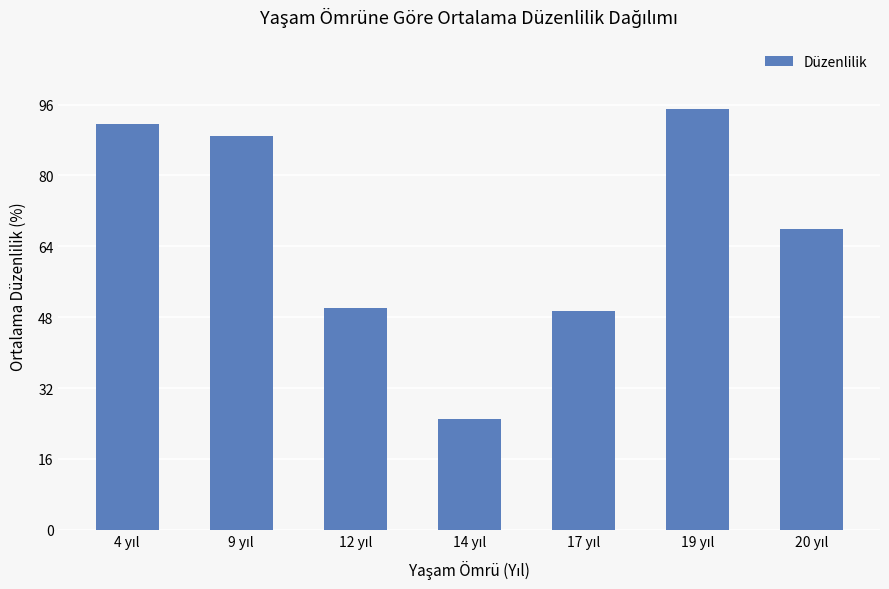

What is the sum of all values?

467.8